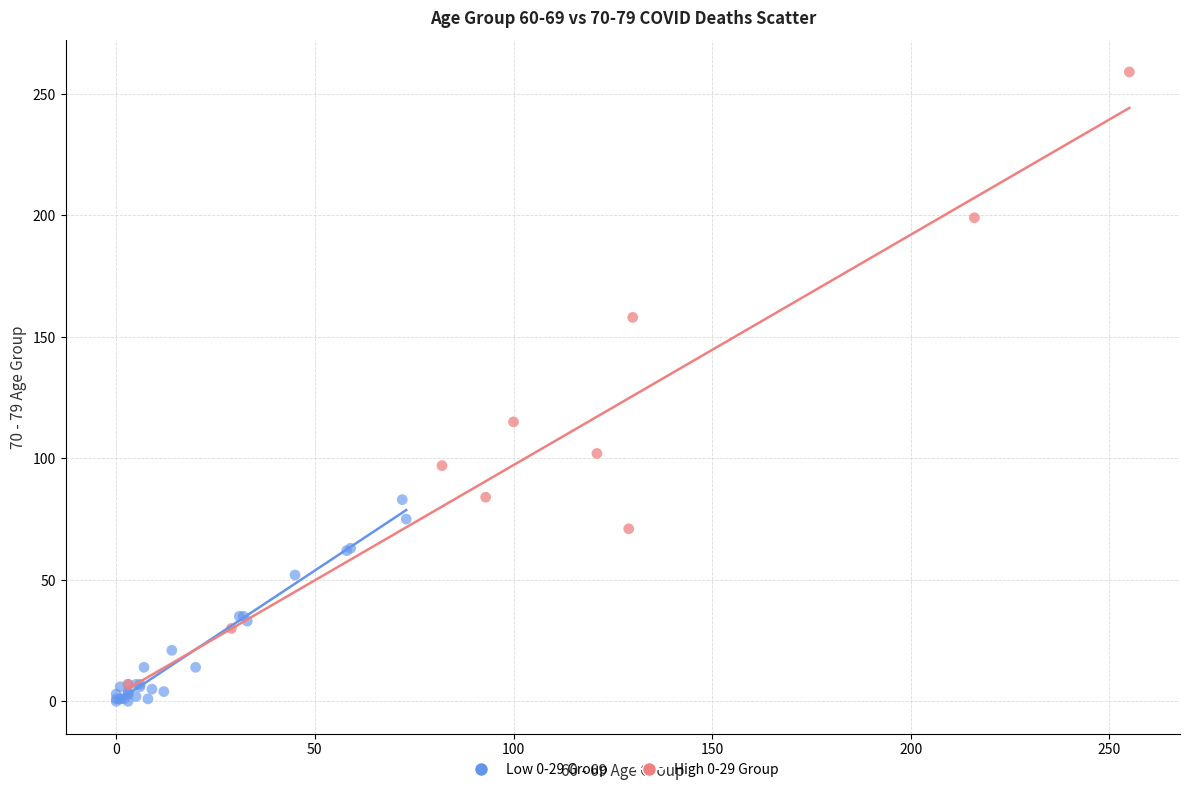

What are all the series names shown in the legend?

Low 0-29 Group, High 0-29 Group